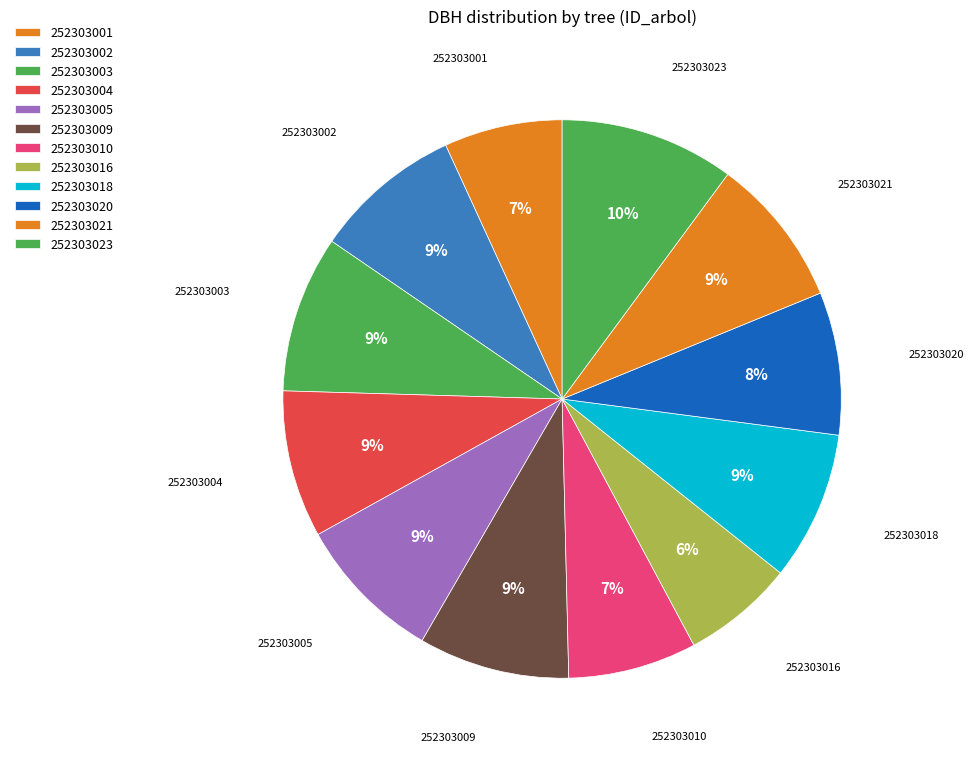

Which category has the biggest portion of the pie?

252303023